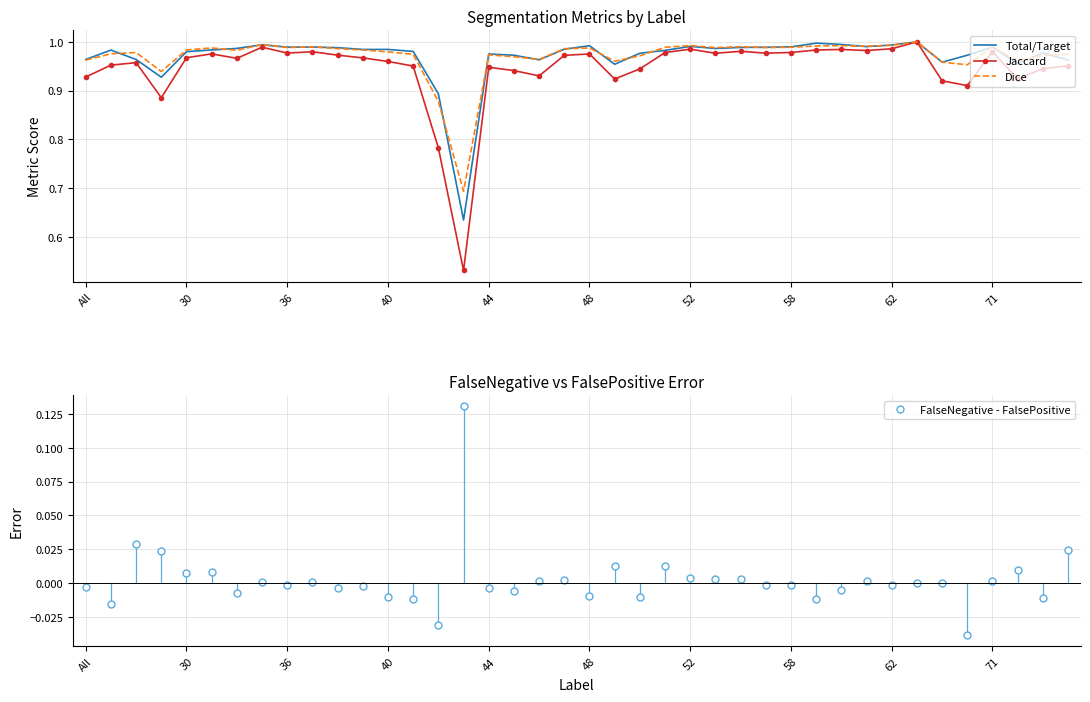

True or false: Jaccard and FalseNegative - FalsePositive cross at least once.

False